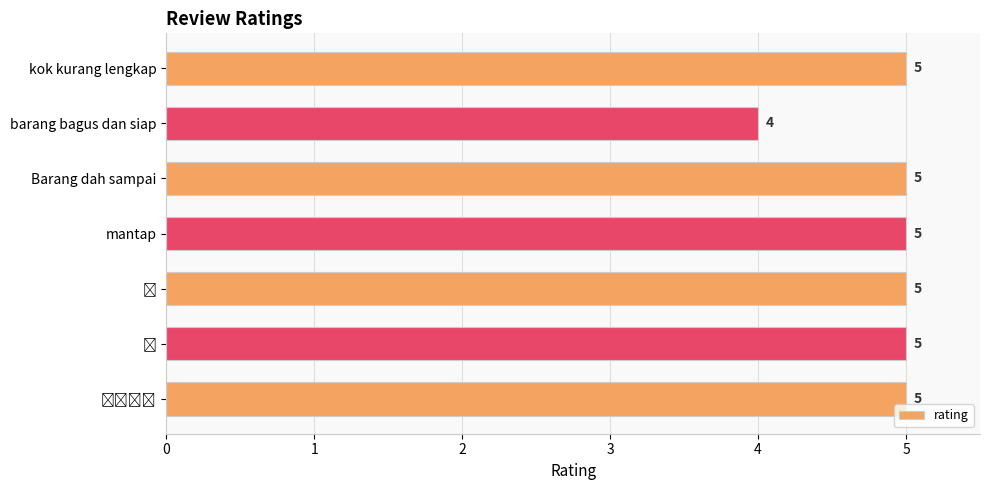

Are the bars horizontal?

Yes